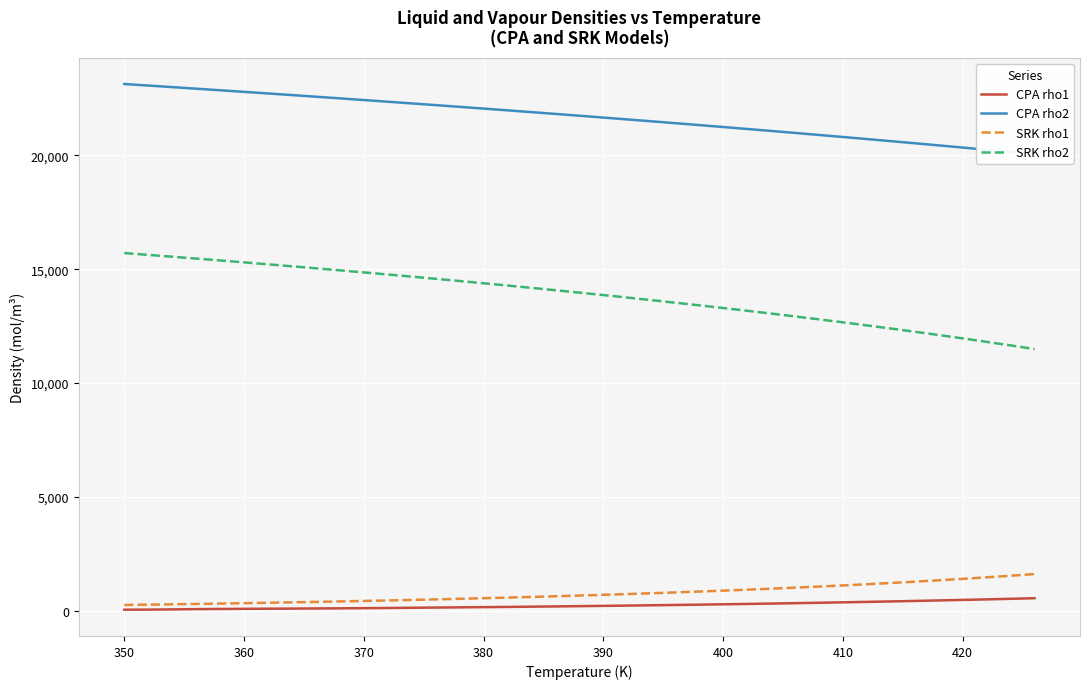

What is the minimum value for CPA rho1?

55.0